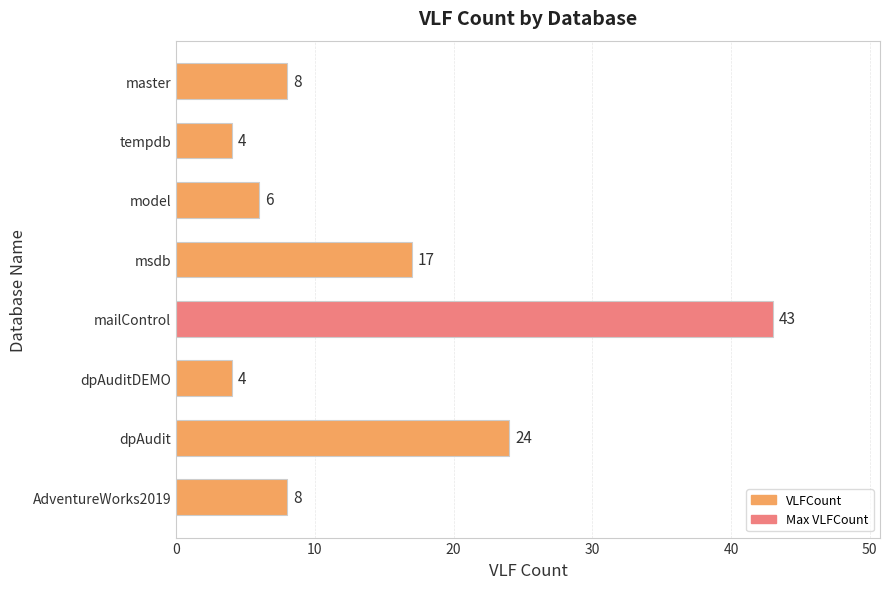

Reading bottom to top, extract all data points from this chart.

AdventureWorks2019=8	dpAudit=24	dpAuditDEMO=4	mailControl=43	msdb=17	model=6	tempdb=4	master=8